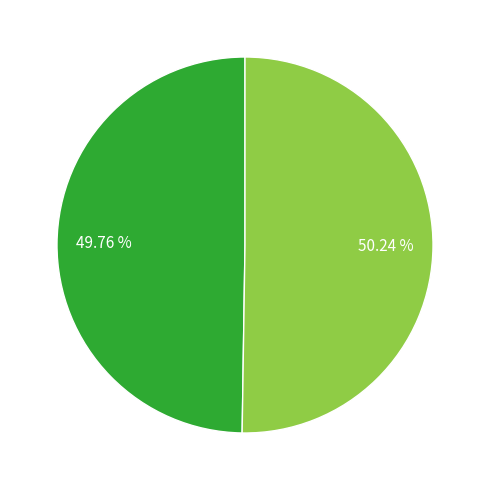

Is there a majority slice in this chart?

Yes